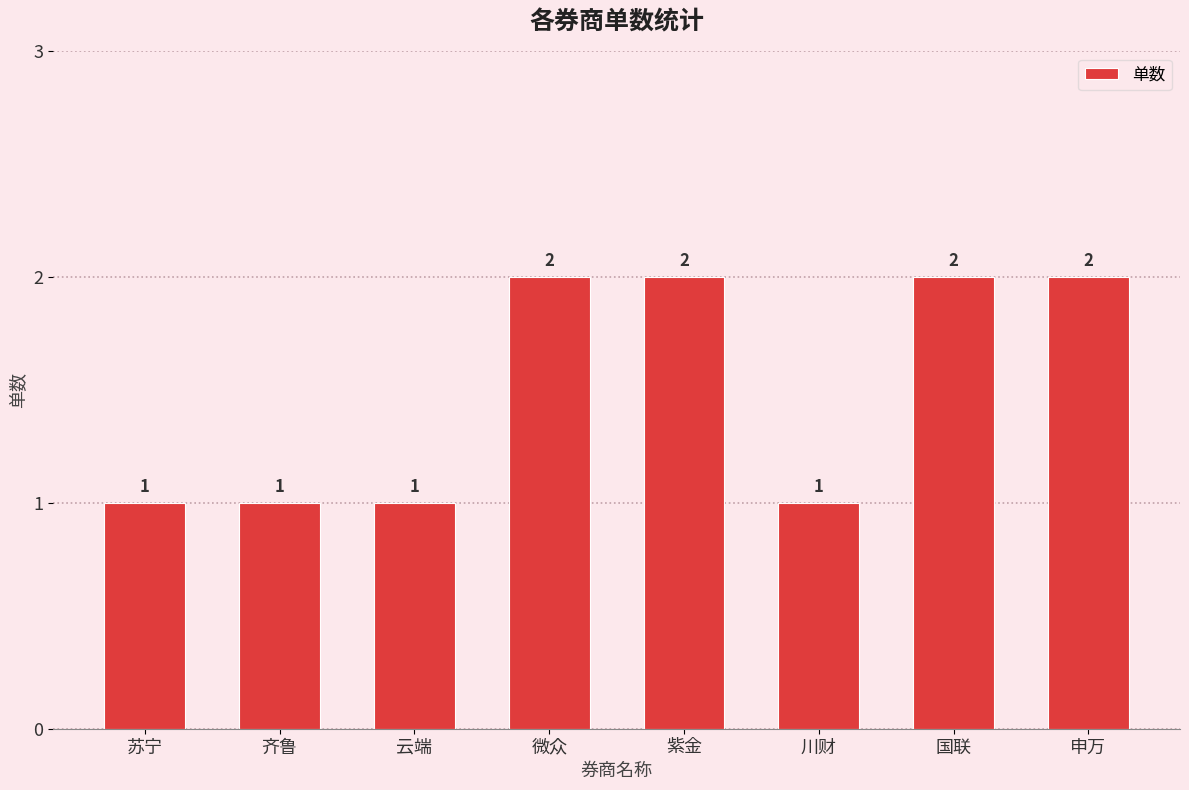

Which has a higher value, 微众 or 苏宁?

微众